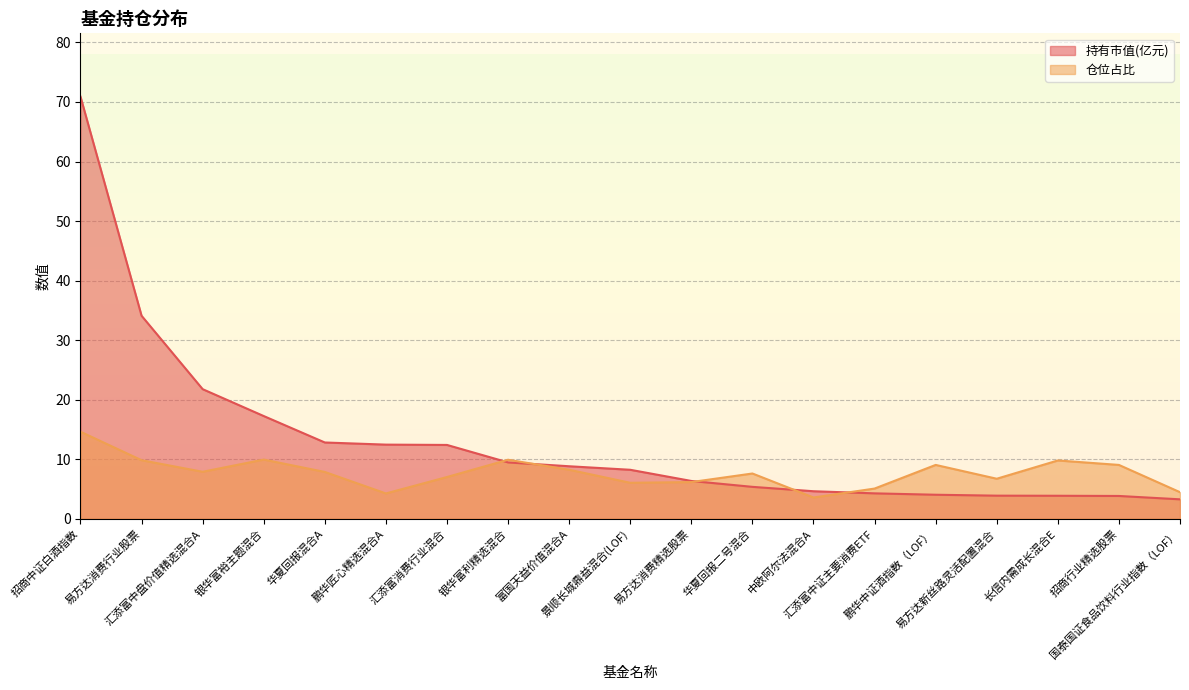

Does the chart display data point markers on the line(s)?

No